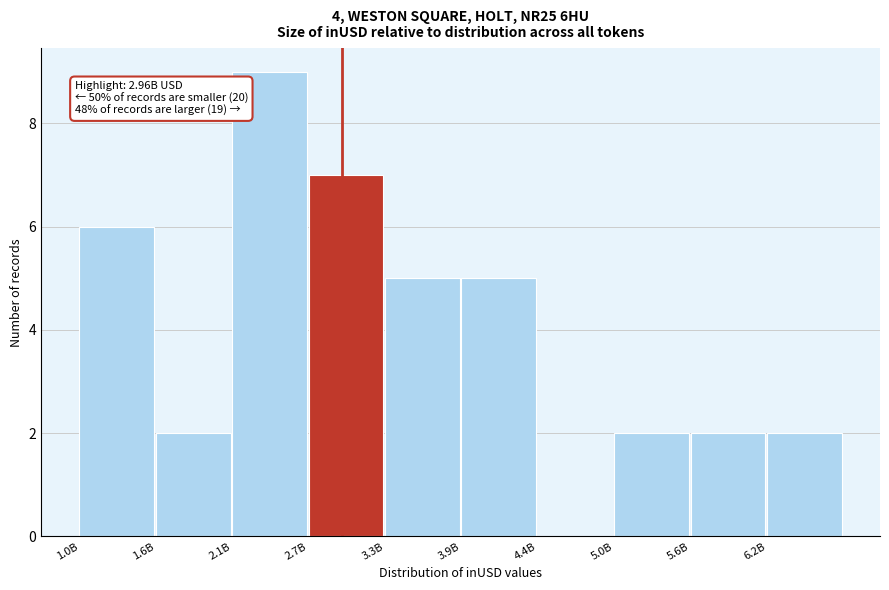

Reading left to right, extract all data points from this chart.

1.0B=6	1.6B=2	2.1B=9	2.7B=7	3.3B=5	3.9B=5	4.4B=0	5.0B=2	5.6B=2	6.2B=2